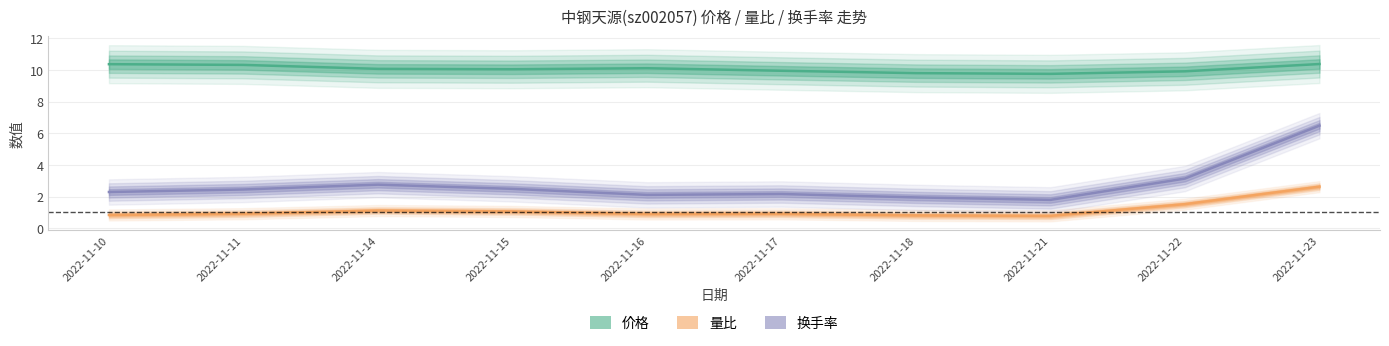

True or false: 量比 has a value of 0.9 at 2022-11-11.

True